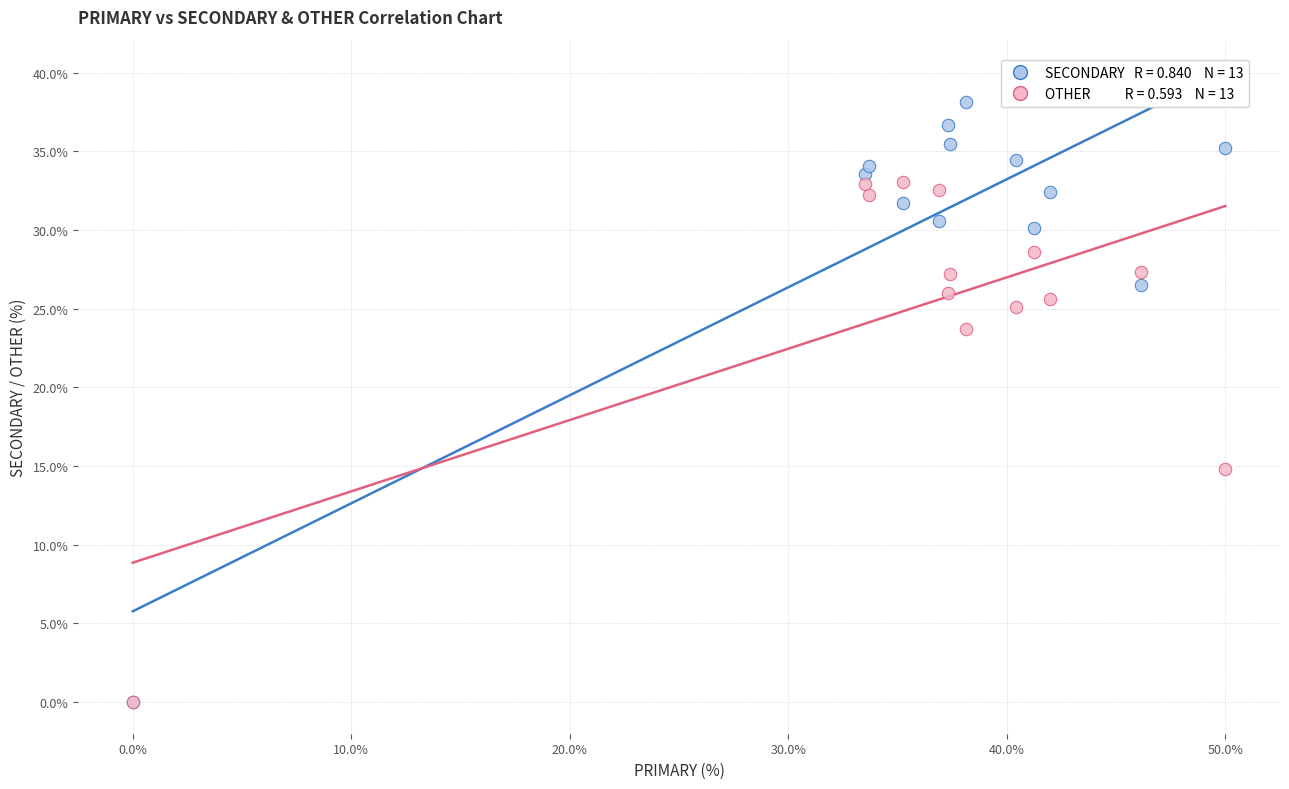

Across all series, what Y value is closest to 19?

14.8